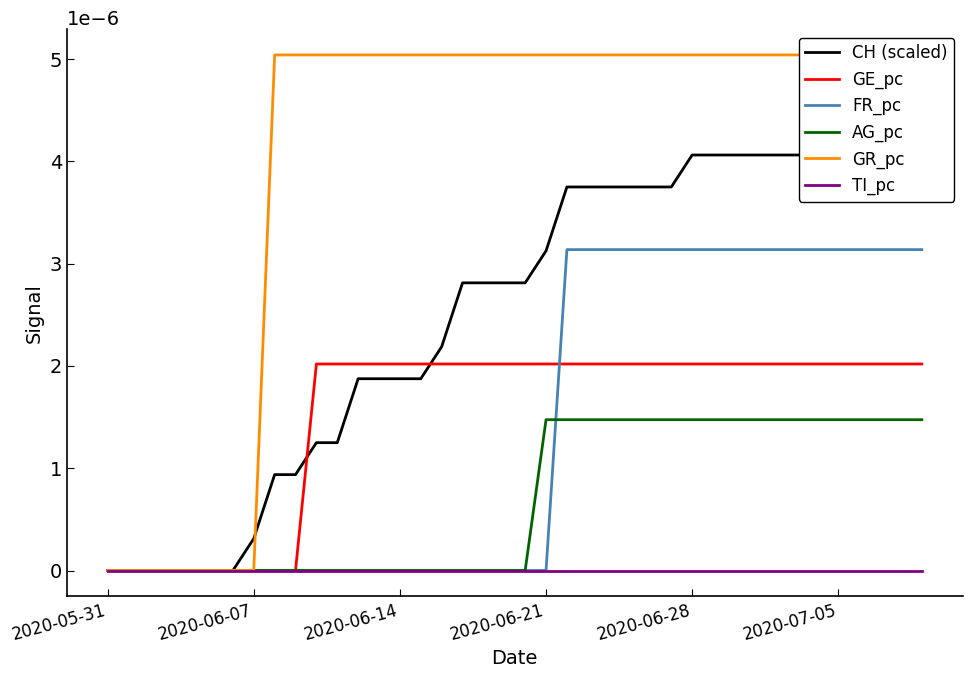

The value of GE_pc at 24 is 0.0. True or false?

False